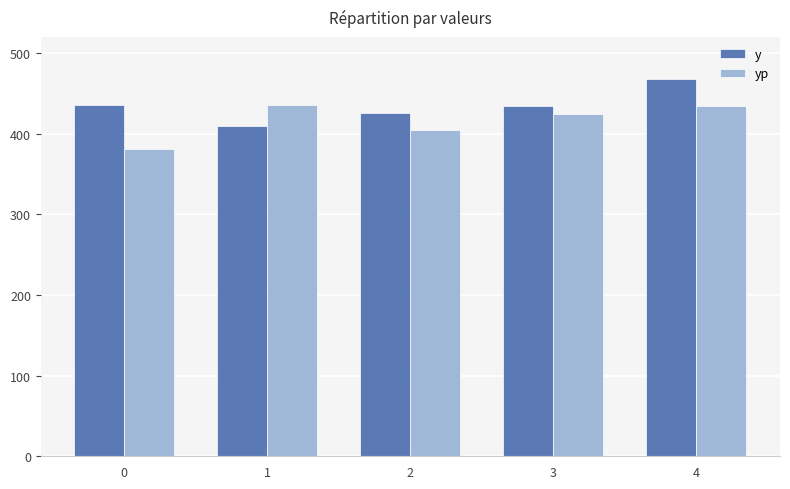

What is the value of the yp bar at the 1st from the left?

381.6